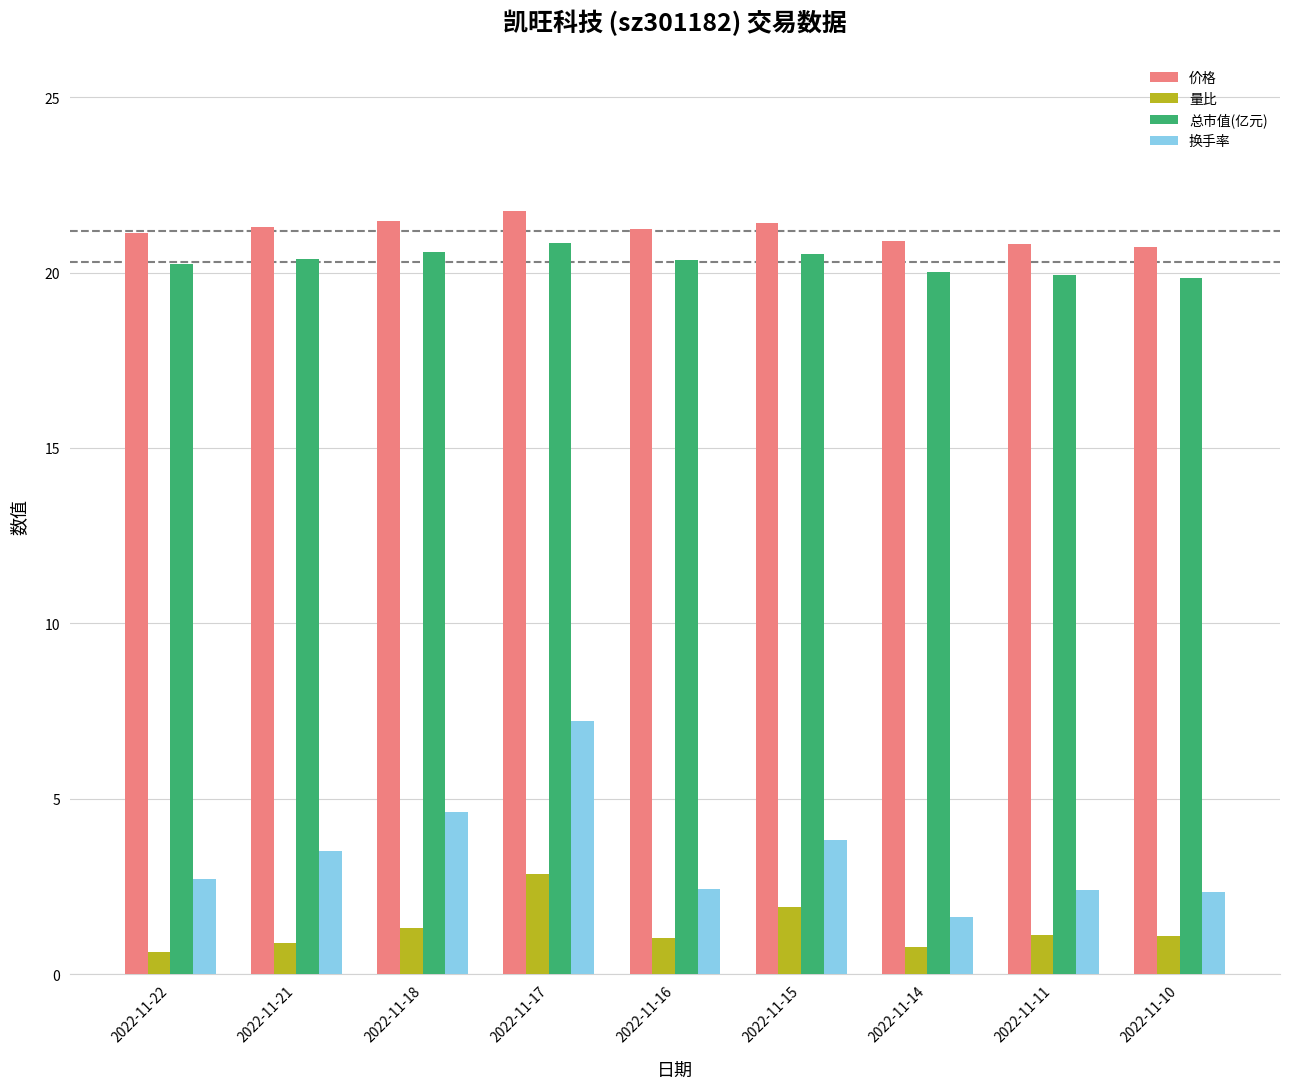

At which category does the chart reach its peak across all series?

2022-11-17